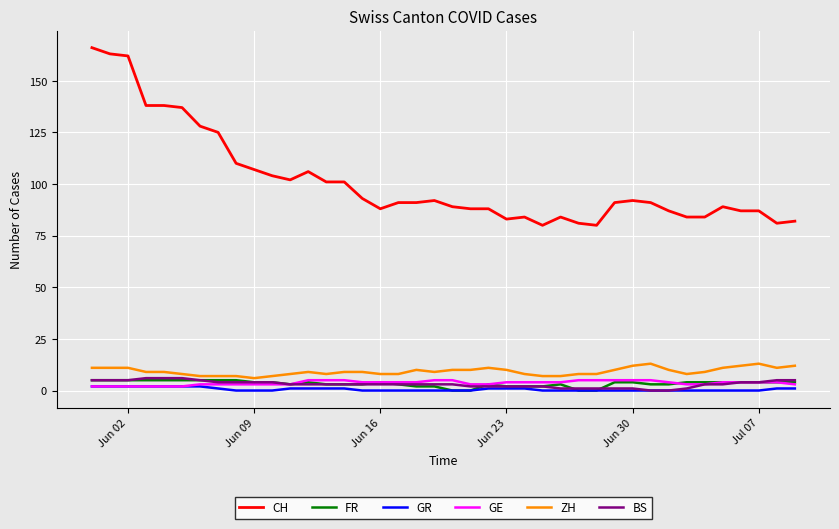

Which series has the largest total across all categories?

CH